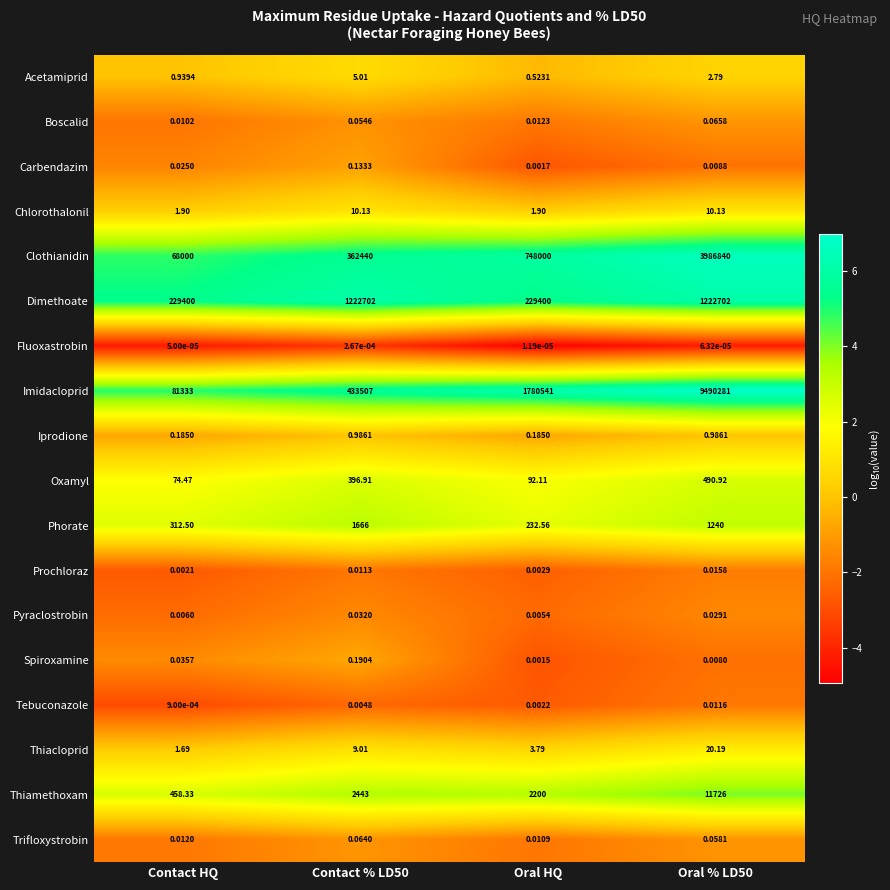

List the series in order of their peak value, highest first.

Imidacloprid, Clothianidin, Dimethoate, Thiamethoxam, Phorate, Oxamyl, Thiacloprid, Chlorothalonil, Acetamiprid, Iprodione, Spiroxamine, Carbendazim, Boscalid, Trifloxystrobin, Pyraclostrobin, Prochloraz, Tebuconazole, Fluoxastrobin